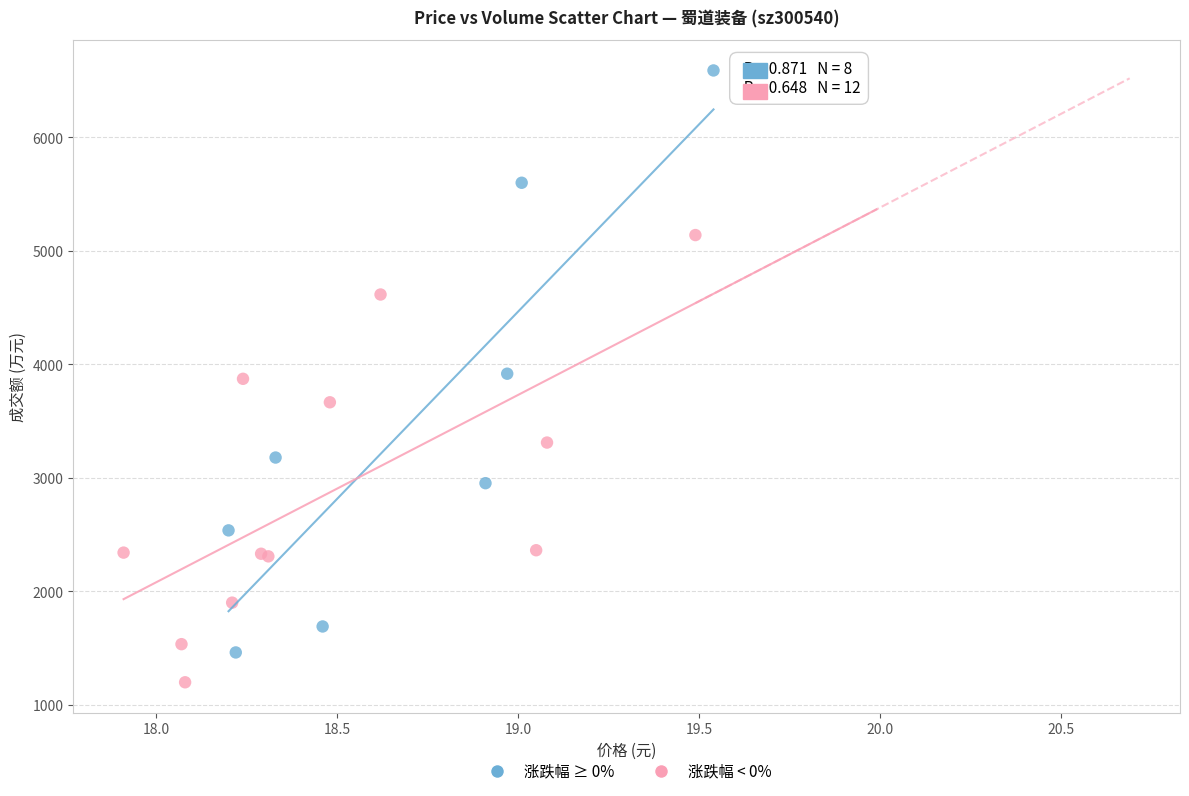

What are all the series names shown in the legend?

涨跌幅 ≥ 0%, 涨跌幅 < 0%